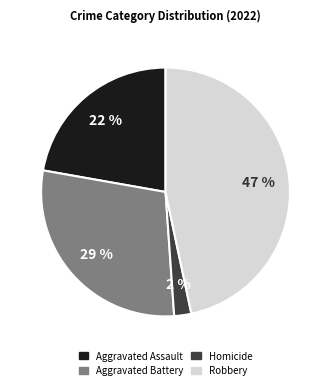

To the nearest percent, what is the average slice percentage?

25%